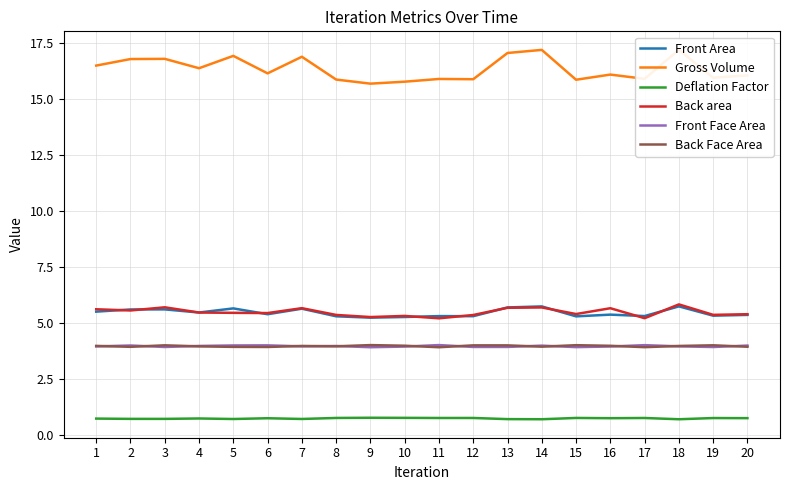

Does the chart display data point markers on the line(s)?

No